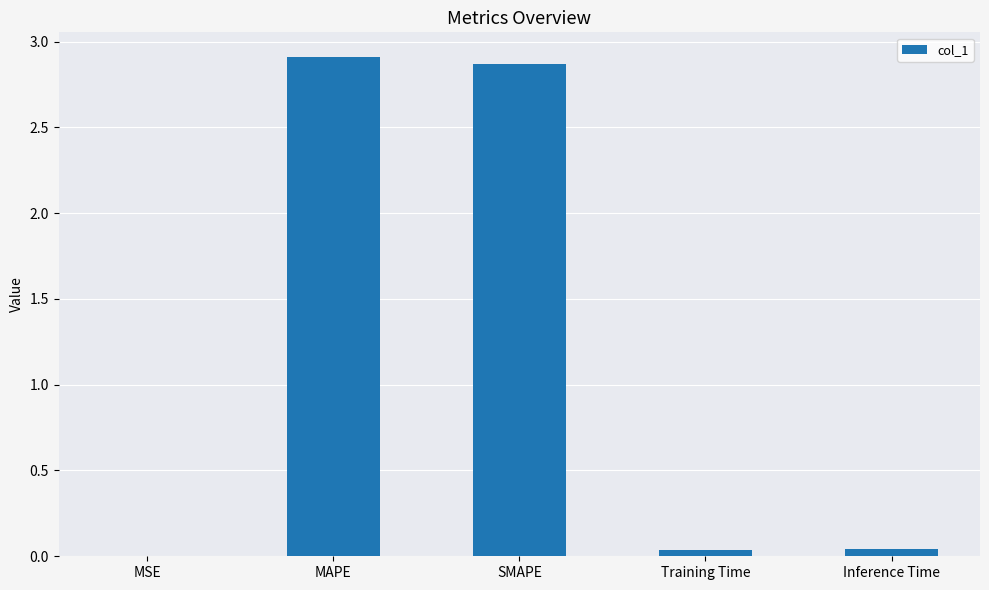

Between Training Time and SMAPE, which is larger?

SMAPE